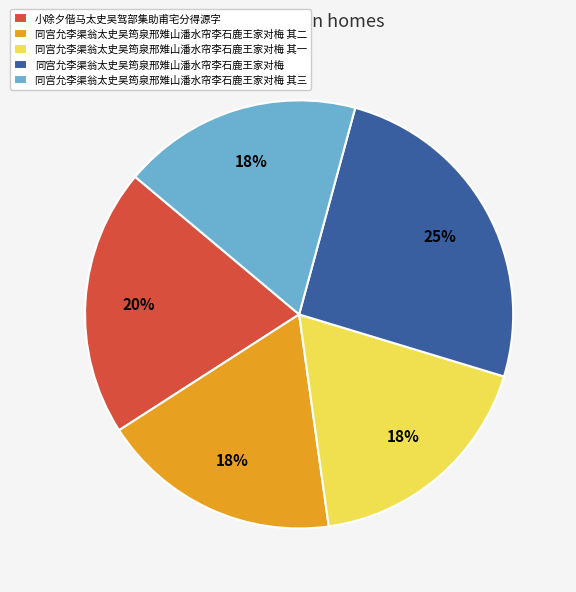

Which has a higher value, 同宫允李渠翁太史吴筠泉邢雉山潘水帘李石鹿王家对梅 其二 or 小除夕偕马太史吴驾部集助甫宅分得源字?

小除夕偕马太史吴驾部集助甫宅分得源字